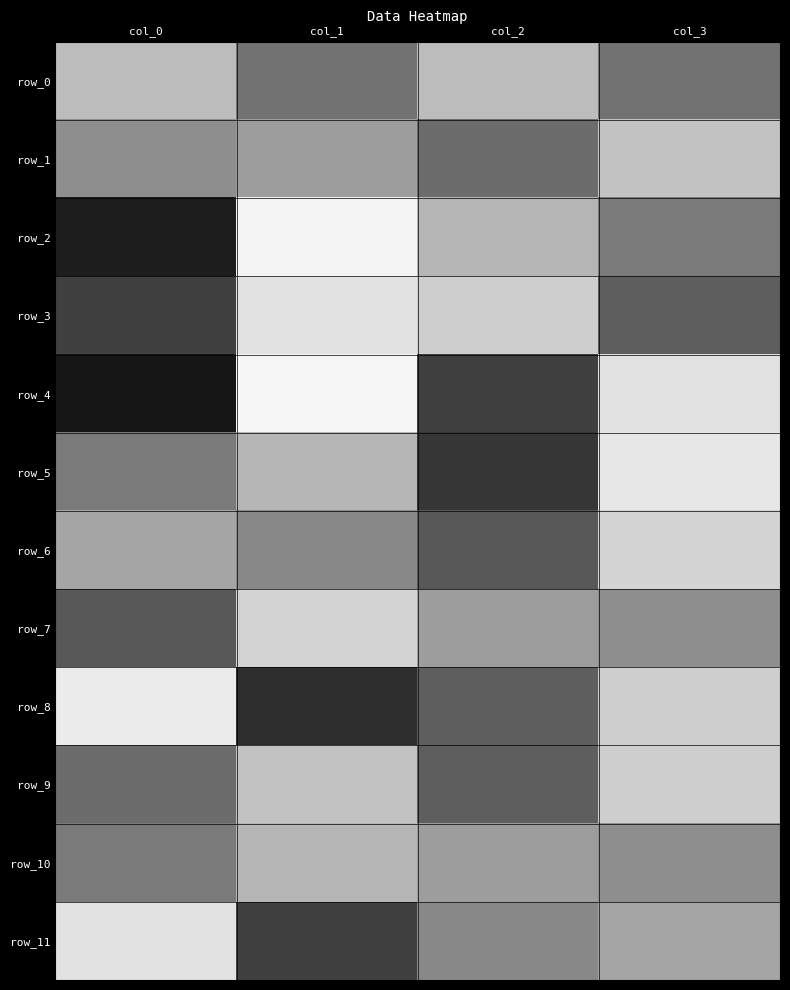

Between col_1 and col_2, which series saw the biggest shift?

row_4